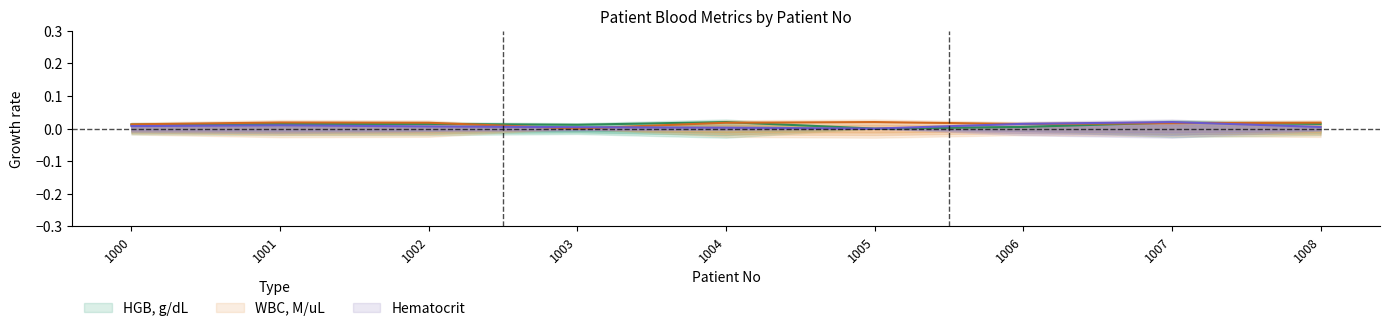

Which series changed the most between 1006 and 1007?

HGB, g/dL